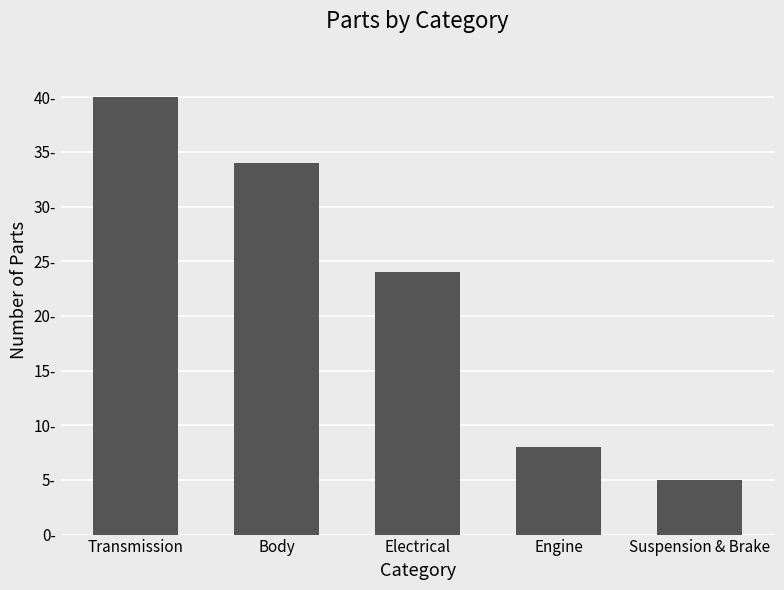

Which label corresponds to the largest value in the chart?

Transmission